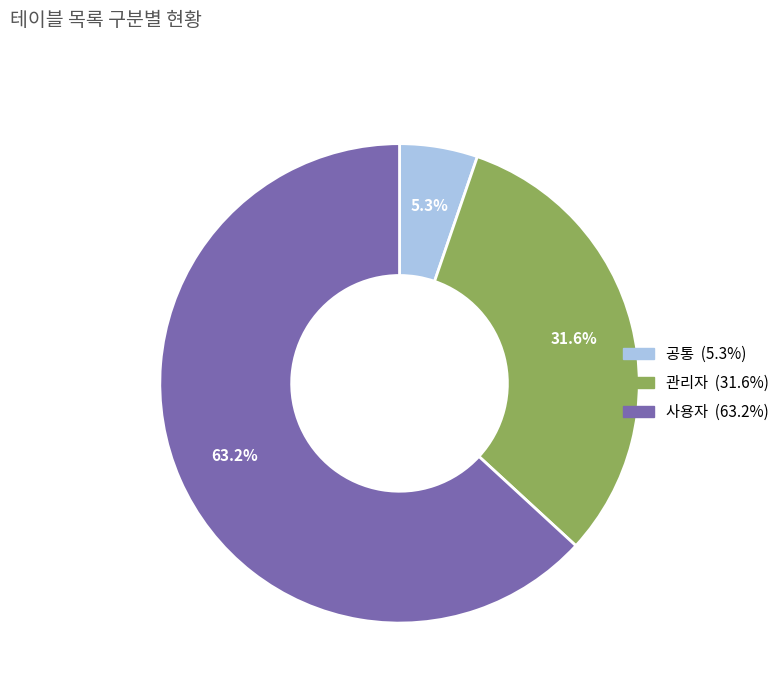

Count the number of slices in the pie.

3